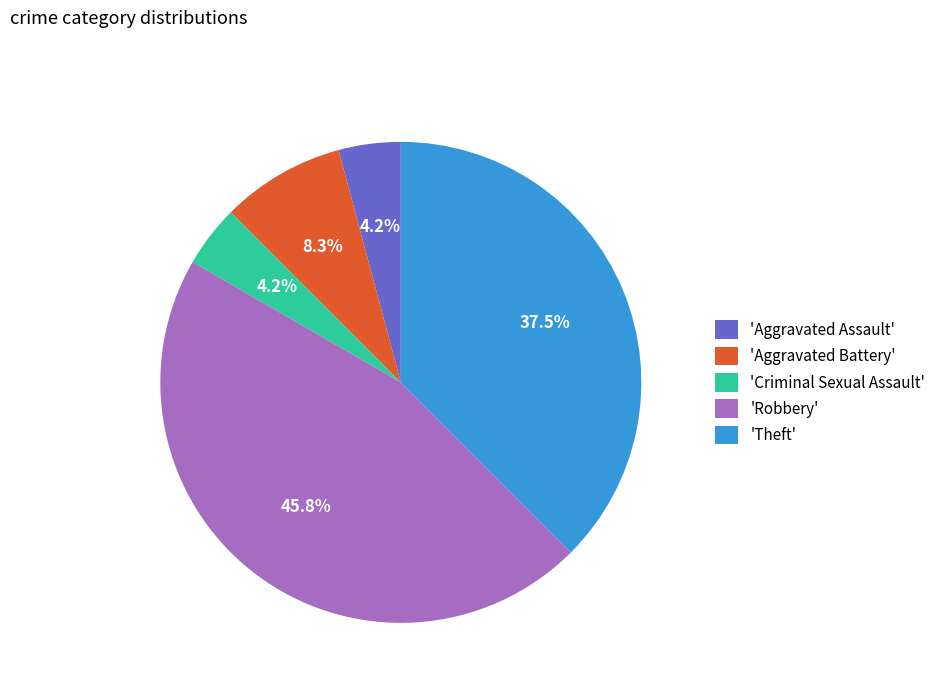

How many segments does this pie chart have?

5